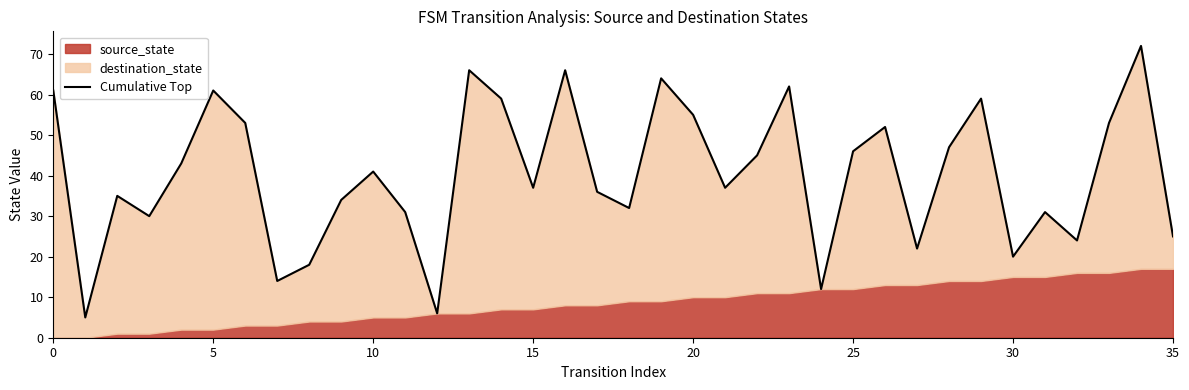

Count the number of categories in the chart.

36